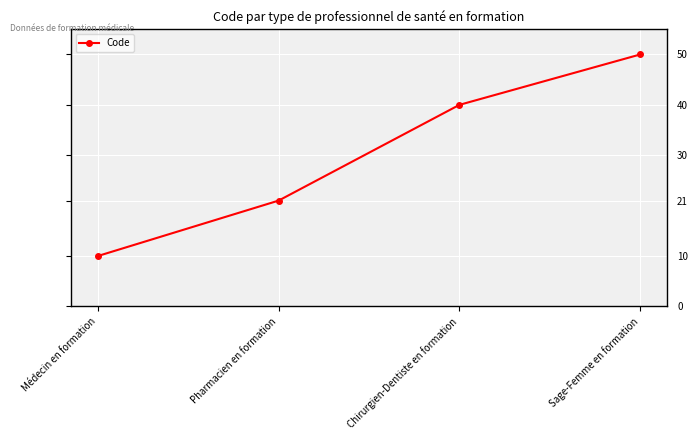

Where is the data nearest to the value 30?

Pharmacien en formation